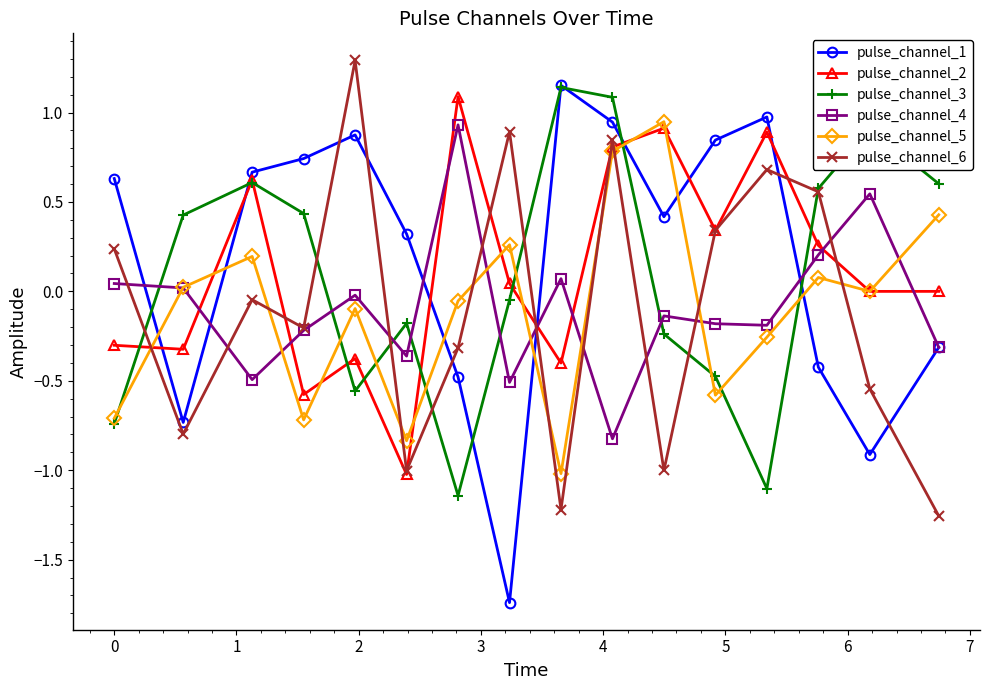

How many interior local valleys does the pulse_channel_4 series have?

5